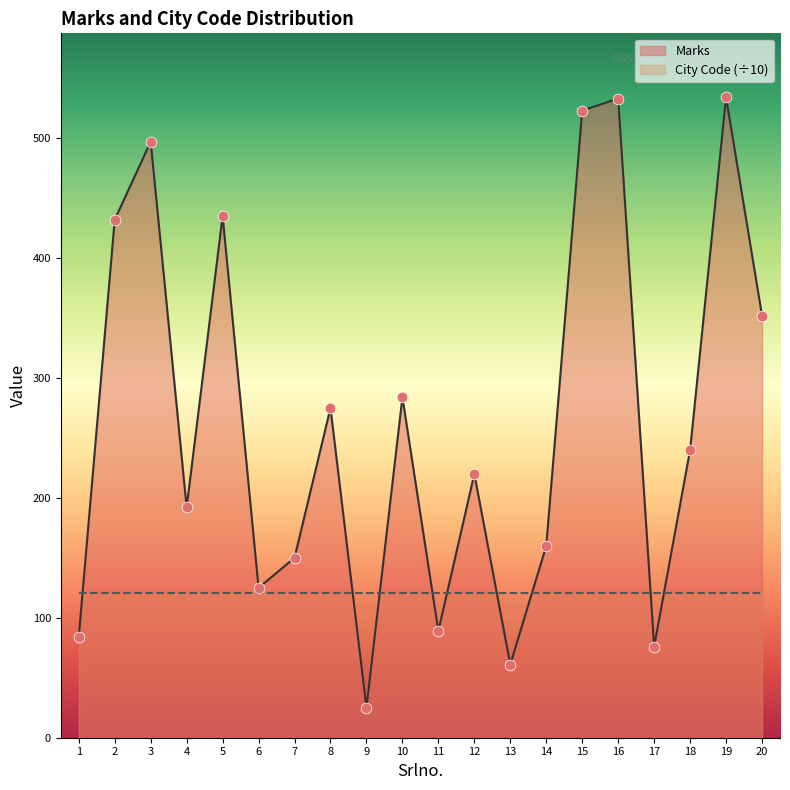

What is the ratio of the value at 20 to the value at 19?

0.7